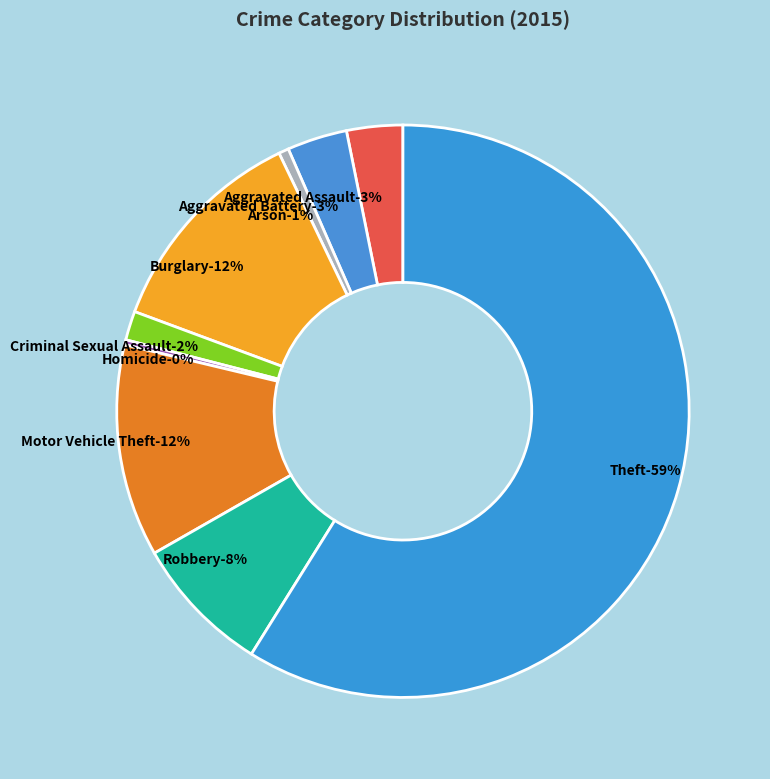

To the nearest percent, what is the difference between the Motor Vehicle Theft and Robbery slice percentages?

4%